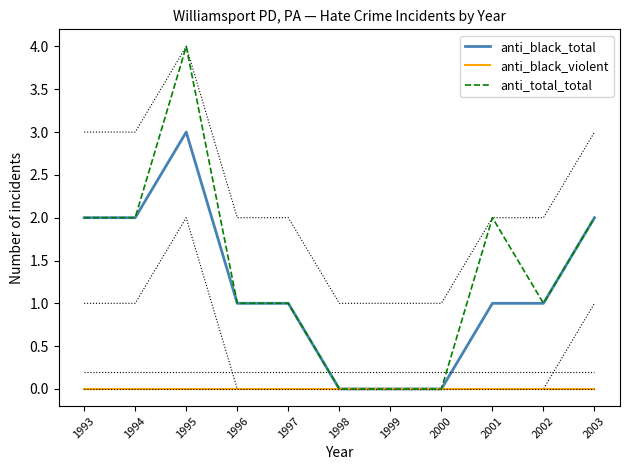

Reading left to right, list all the values displayed in this chart.

anti_black_total: 2	2	3	1	1	0	0	0	1	1	2
anti_black_violent: 0	0	0	0	0	0	0	0	0	0	0
anti_total_total: 2	2	4	1	1	0	0	0	2	1	2